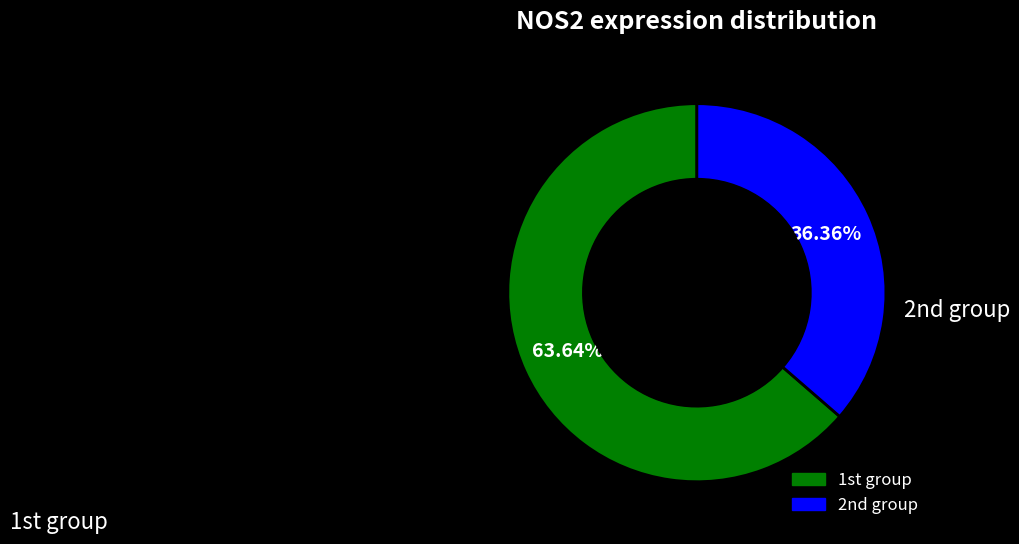

Is there any slice that represents more than half of the pie?

Yes